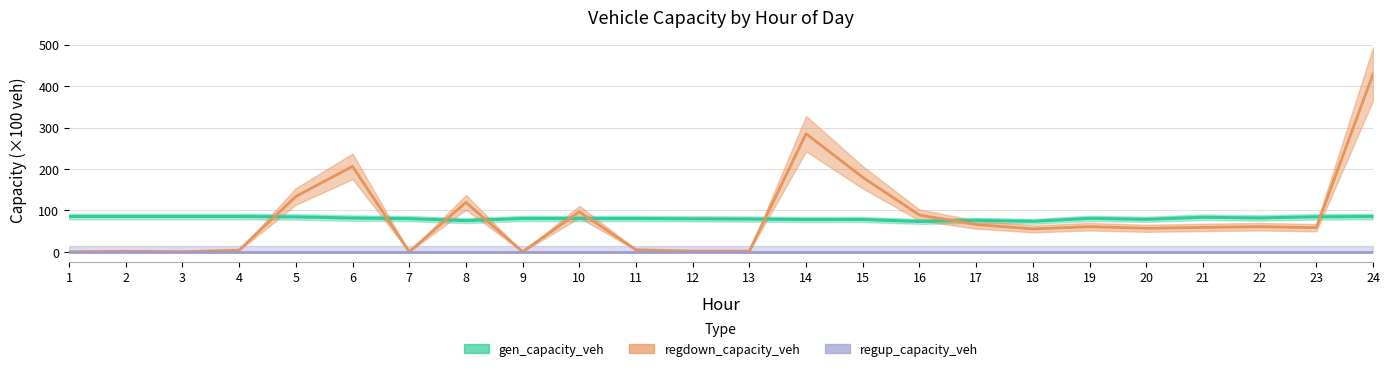

What is the greatest value displayed?

429.1